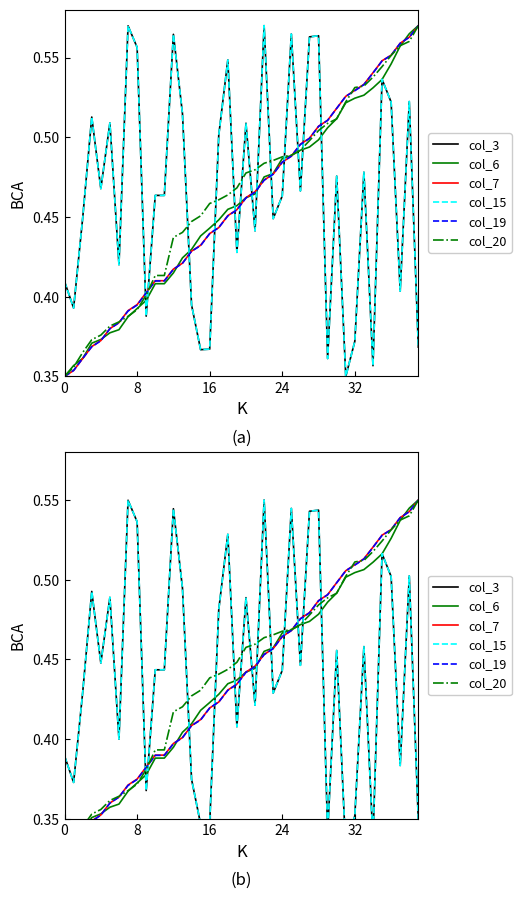

How many interior local peaks does the col_15 series have?

13